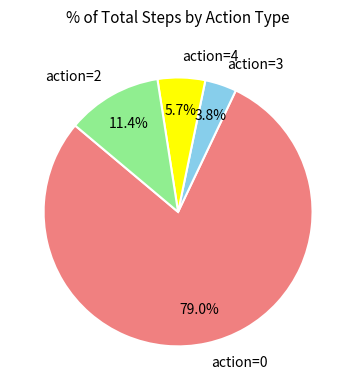

To the nearest percent, what percentage of the pie is action=4?

6%